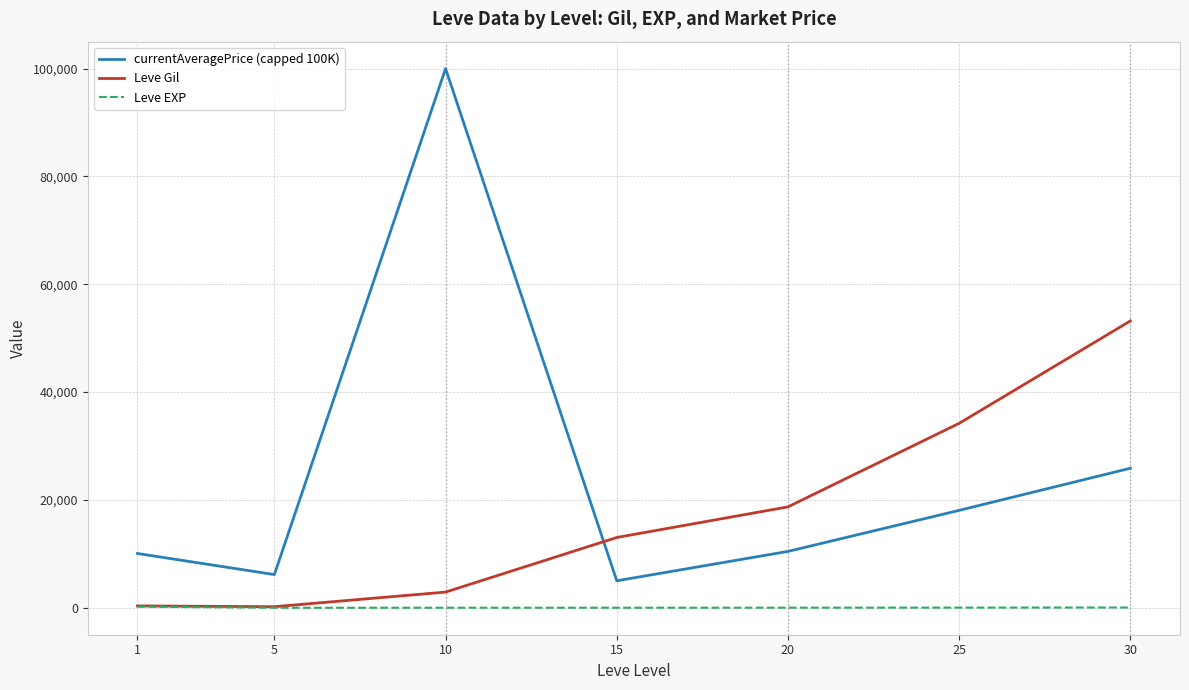

What are all the series names shown in the legend?

currentAveragePrice (capped 100K), Leve Gil, Leve EXP